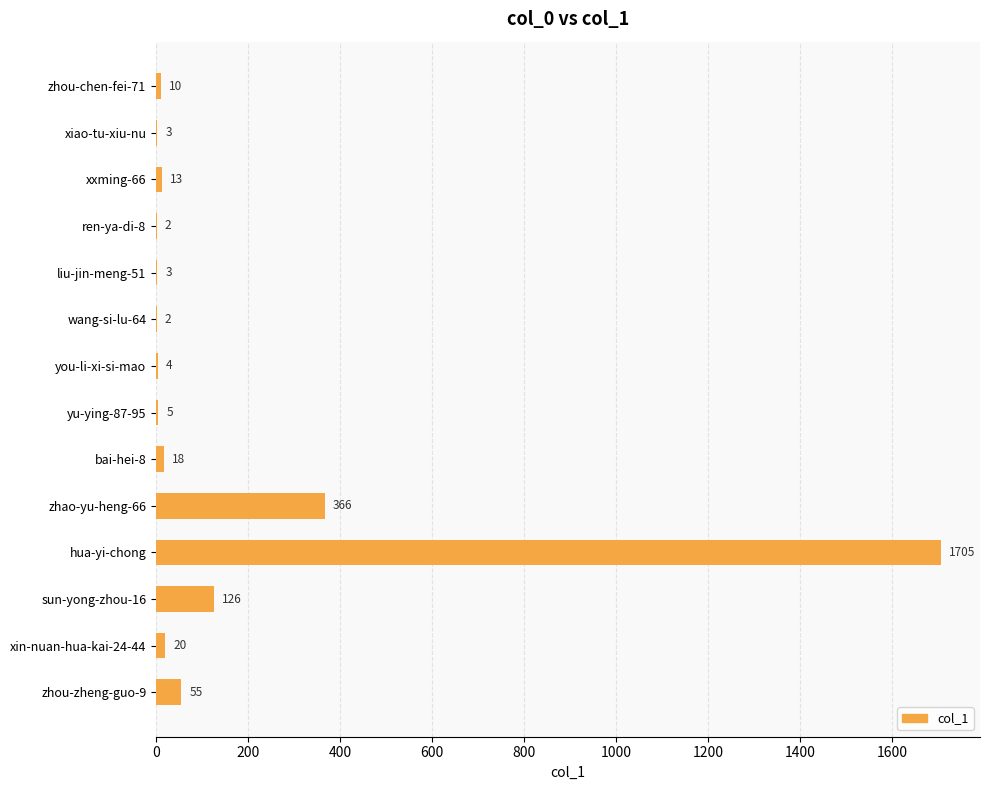

Does the chart contain stacked bars?

No